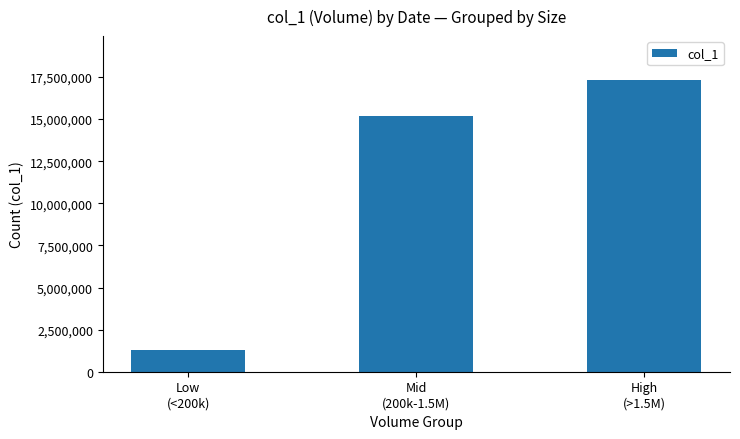

What is the change in value from Low
(<200k) to Mid
(200k-1.5M)?

+13855000